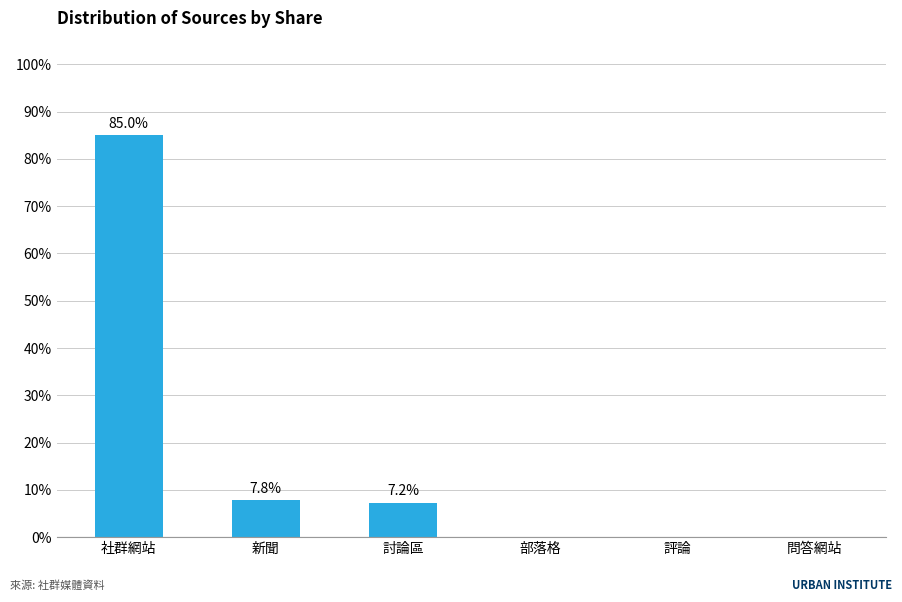

Reading left to right, list all the values displayed in this chart.

社群網站=0.9	新聞=0.1	討論區=0.1	部落格=0.0	評論=0.0	問答網站=0.0